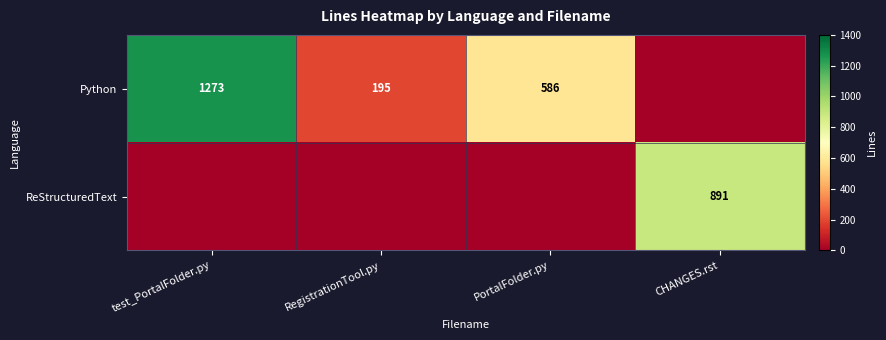

What is the highest value of the ReStructuredText series?

891